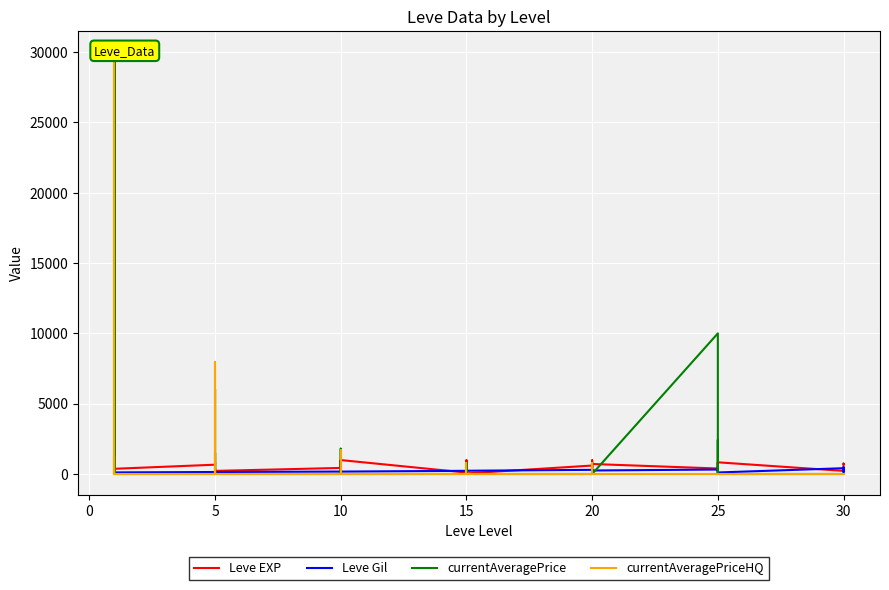

Is it true that currentAveragePriceHQ equals 0 at 5?

True